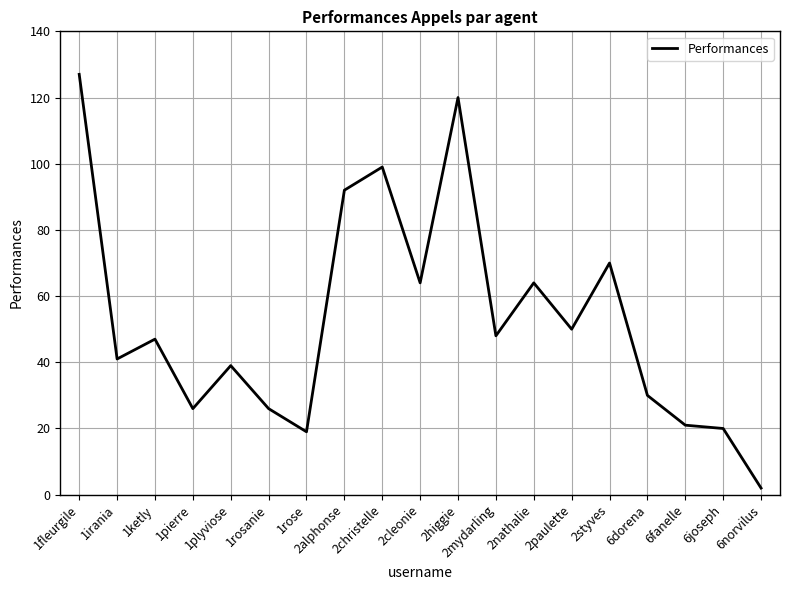

Is it true that the value at 1rose is 33?

False